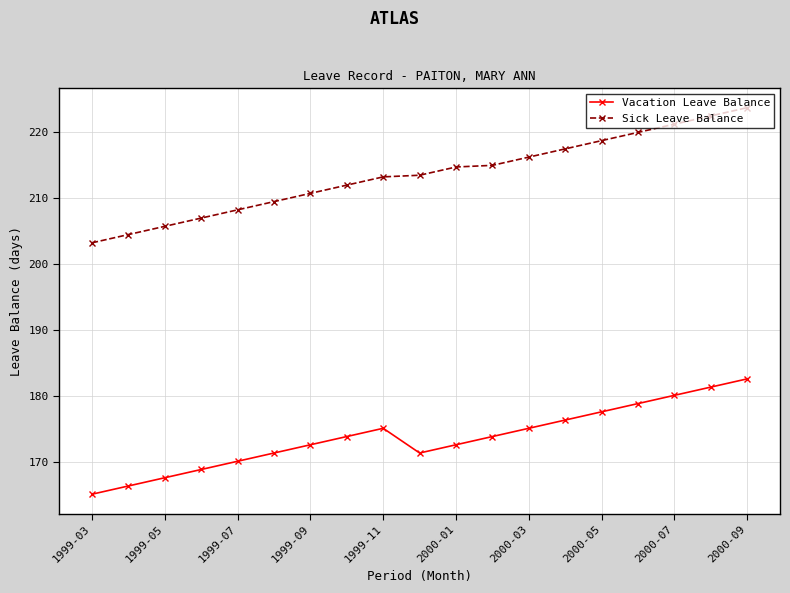

What is the smallest value displayed?

165.1